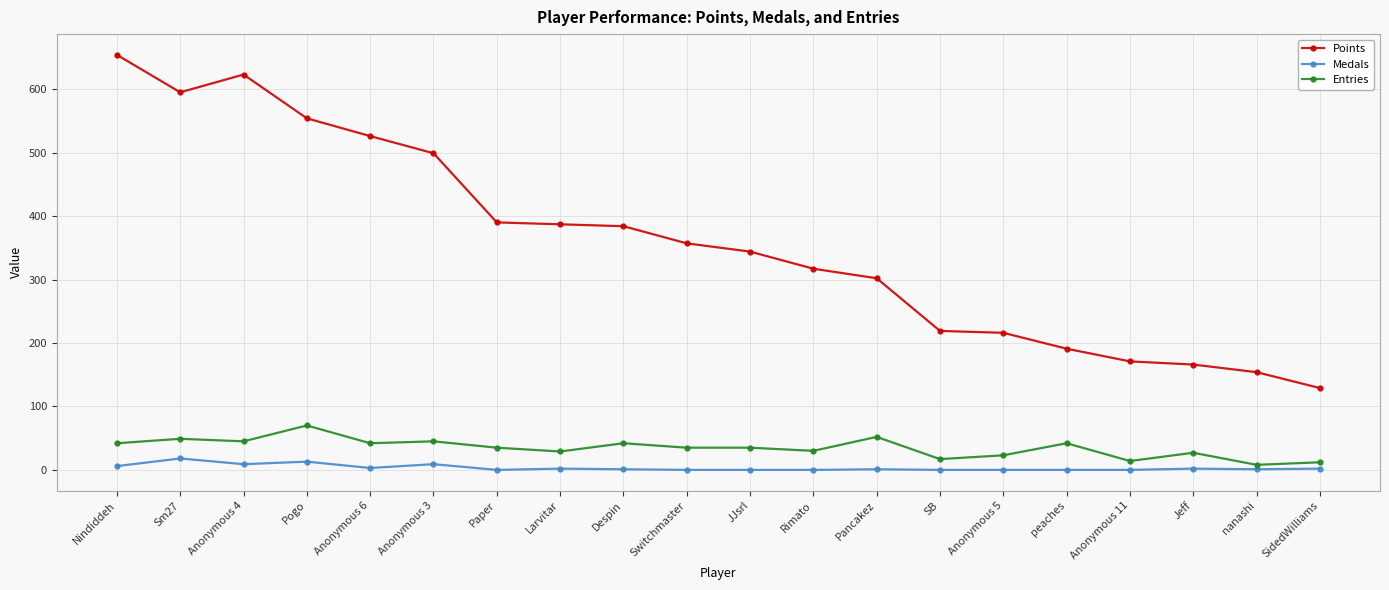

True or false: Entries has more than 1 points higher than both neighbors.

True